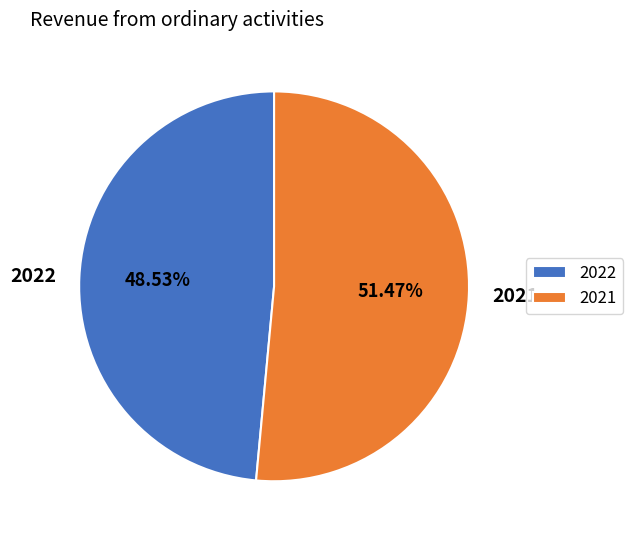

Which slice is the largest?

2021